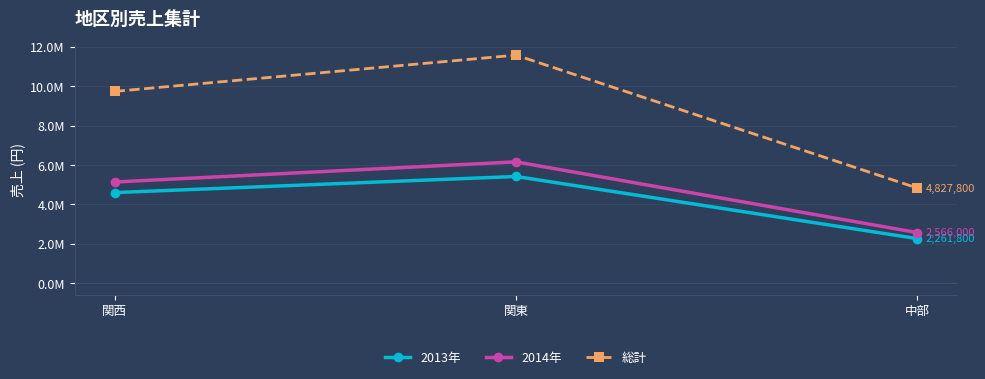

Reading left to right, what are all the values shown in this chart?

2013年: 関西=4597400	関東=5415100	中部=2261800
2014年: 関西=5133800	関東=6156200	中部=2566000
総計: 関西=9731200	関東=11571300	中部=4827800